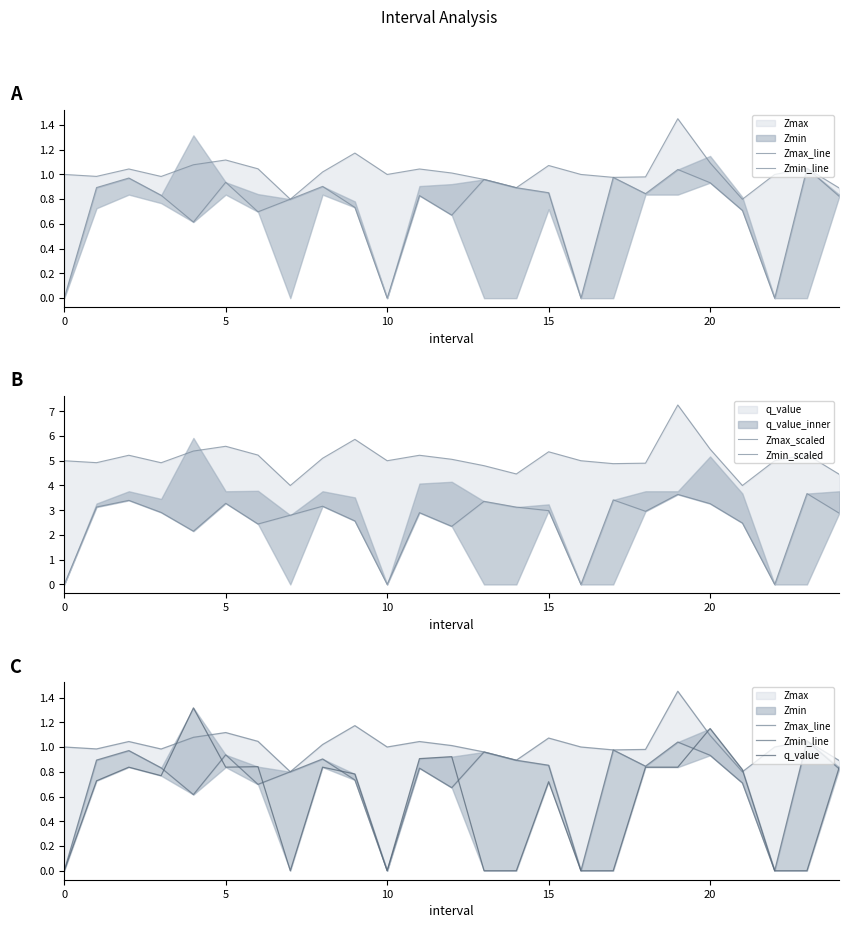

Which series has the largest range (max minus min)?

Zmin_scaled